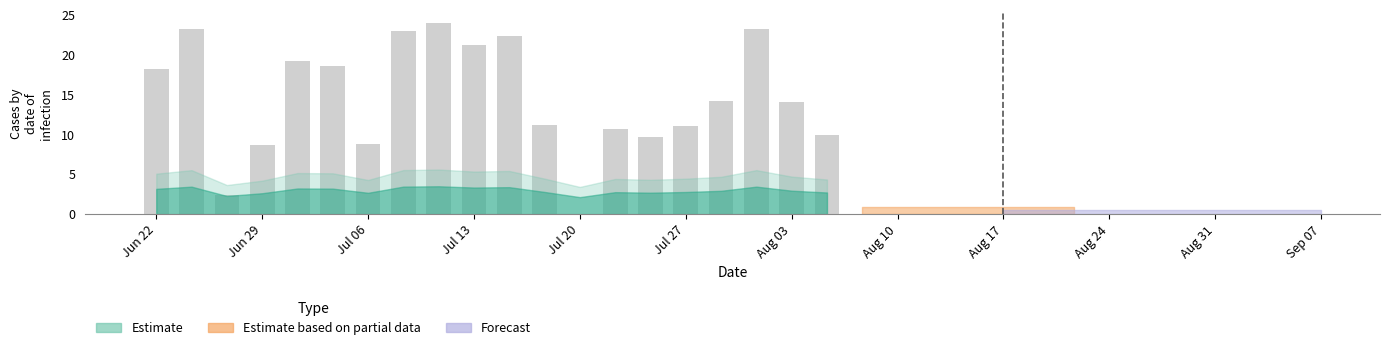

What is the greatest value displayed?

24.0